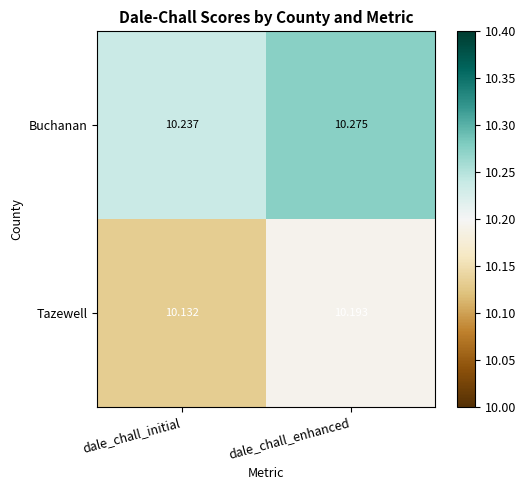

Rank the series by their maximum value, from lowest to highest.

Tazewell, Buchanan